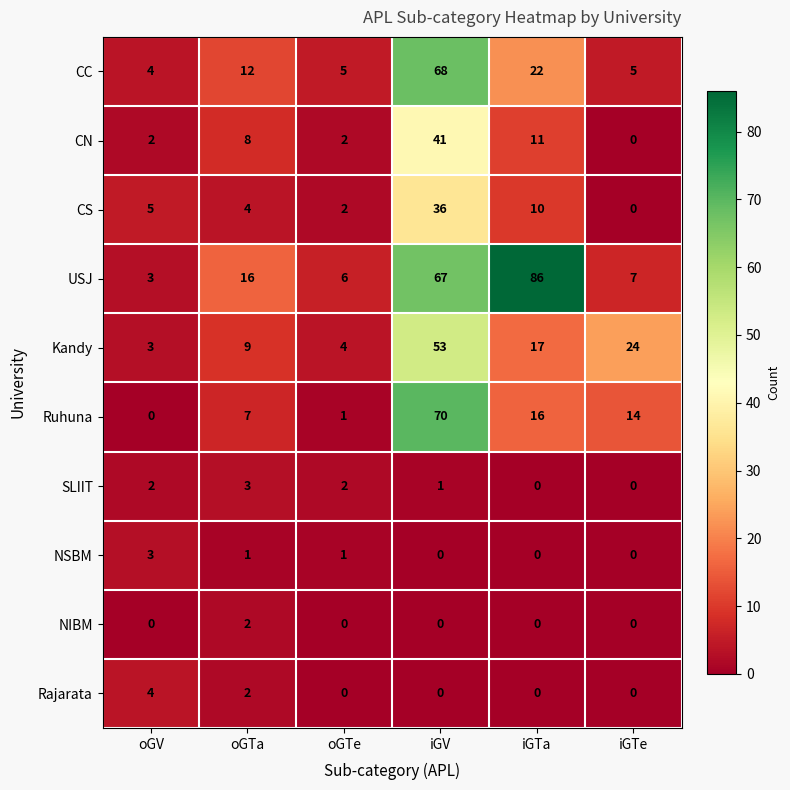

Where is Kandy nearest to the value 28?

iGTe